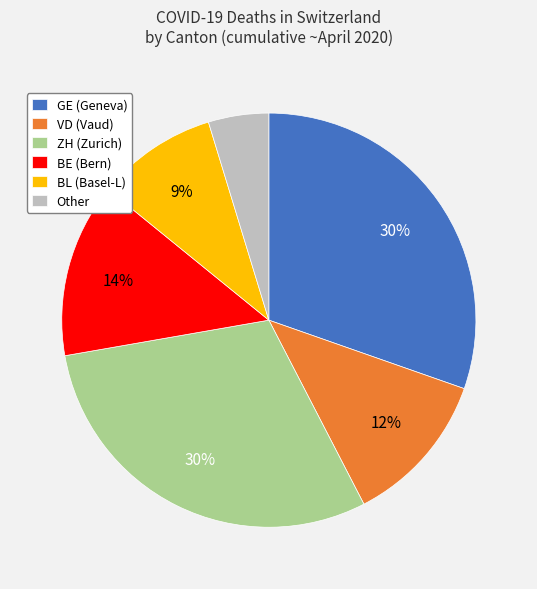

Is there a majority slice in this chart?

No